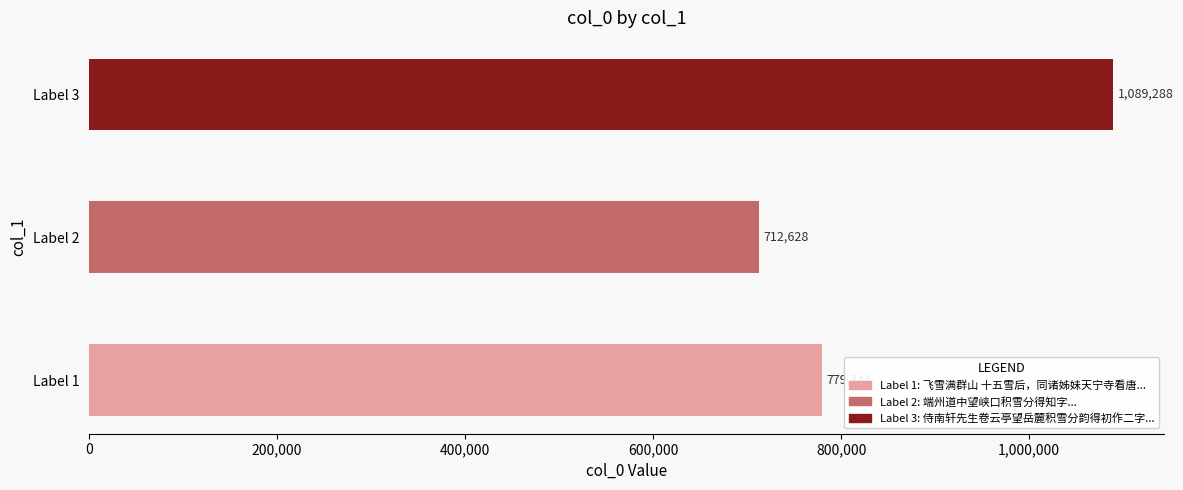

Are the bars grouped side by side (vs. stacked)?

No